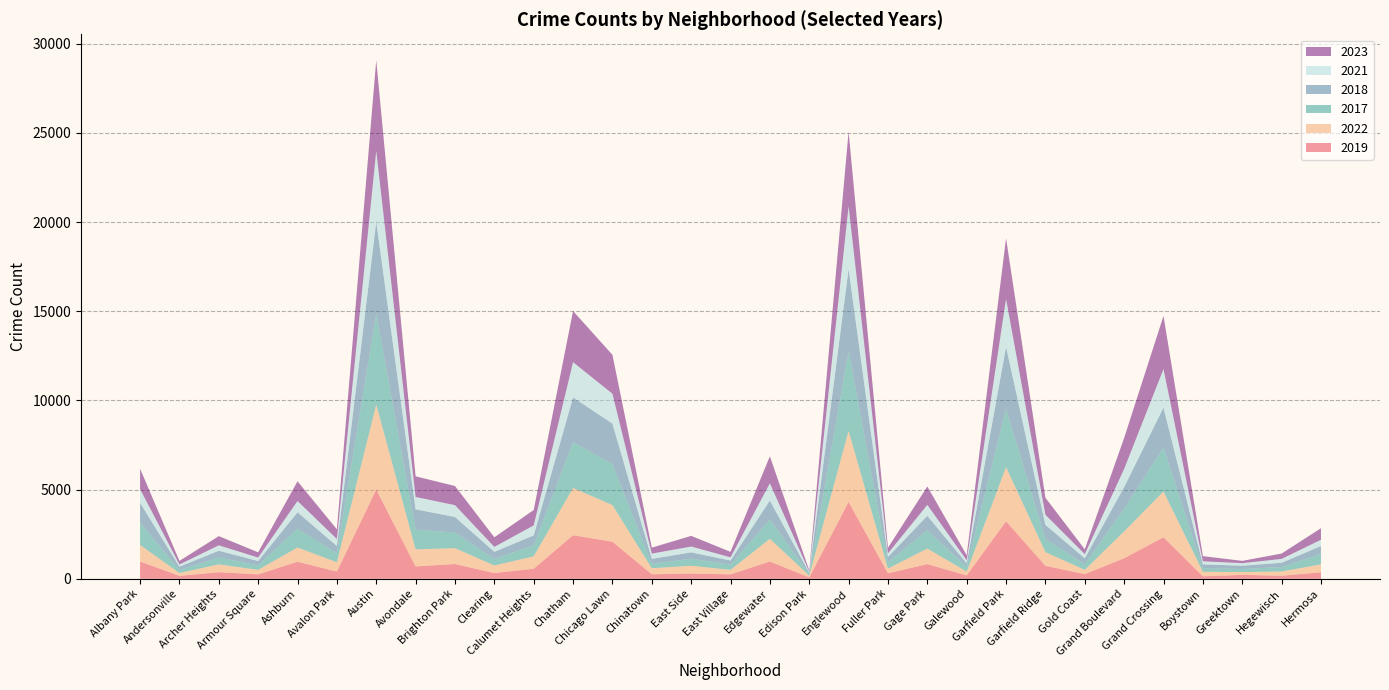

Reading left to right, extract all data points from this chart.

2019: 968	166	368	249	957	405	5008	694	828	322	561	2441	2079	253	298	248	972	77	4310	308	825	189	3226	728	261	1153	2328	138	220	171	365
2022: 926	157	440	251	797	522	4761	953	888	422	698	2651	2055	338	433	250	1269	99	3981	263	871	210	3034	766	236	1503	2566	258	154	240	441
2017: 1252	171	391	250	1053	508	5096	1107	879	360	620	2566	2288	253	397	296	1082	87	4471	365	1019	265	3257	743	311	1281	2456	188	176	246	589
2018: 1117	184	374	248	924	401	5163	1142	870	409	554	2513	2280	273	354	230	1063	75	4608	289	817	202	3486	789	342	1205	2249	224	185	240	443
2021: 767	123	303	193	630	395	3970	692	664	274	559	1974	1675	293	326	180	969	62	3518	200	613	170	2687	565	233	1015	2160	173	140	217	350
2023: 1145	202	516	292	1105	542	5080	1158	1073	539	863	2870	2180	335	597	307	1513	72	4185	314	1032	286	3407	953	268	1738	2980	289	129	300	647